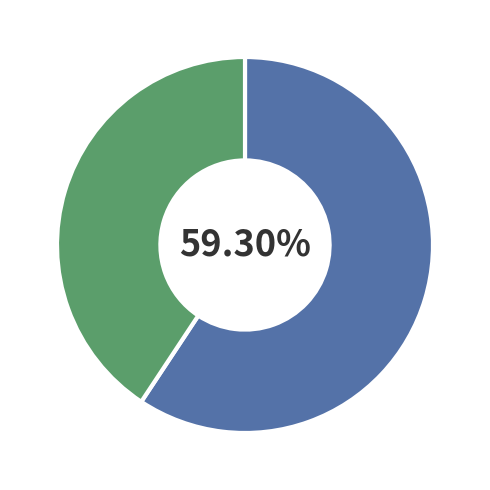

Is there a majority slice in this chart?

Yes